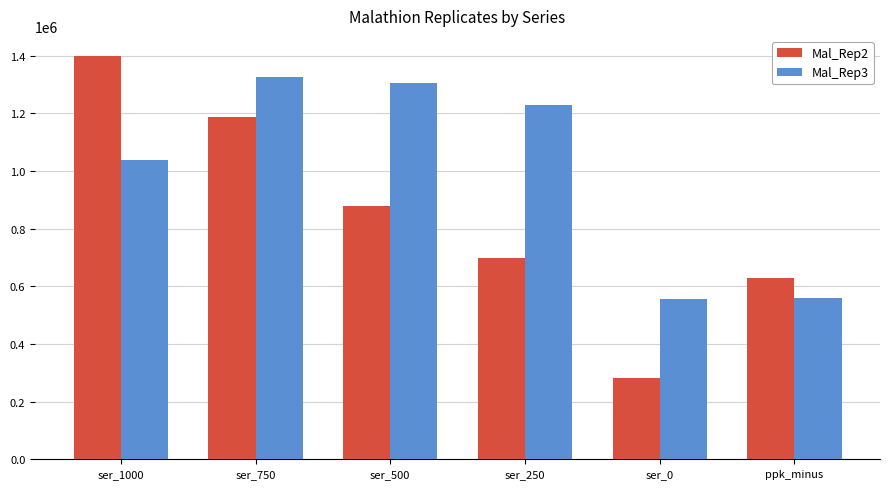

Between ser_1000 and ser_750, which series saw the biggest shift?

Mal_Rep3